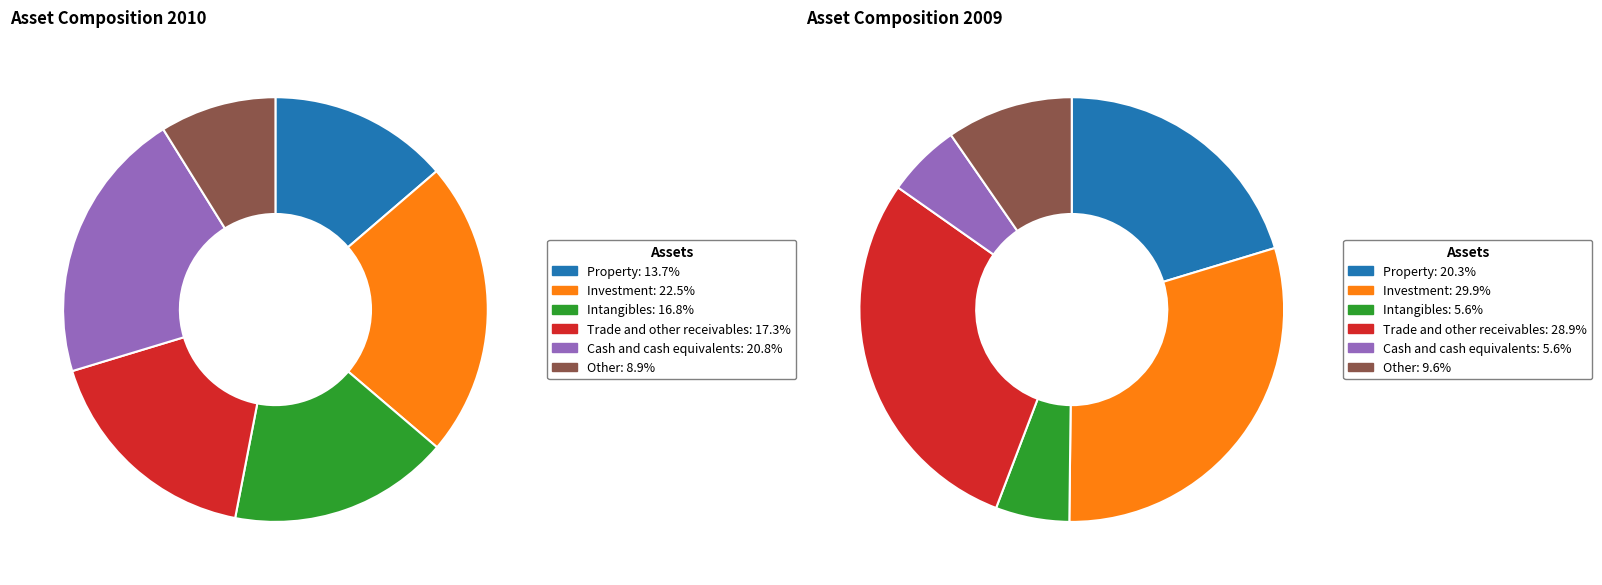

Combined, what portion of the pie is Cash and cash equivalents and Property?

34.5%